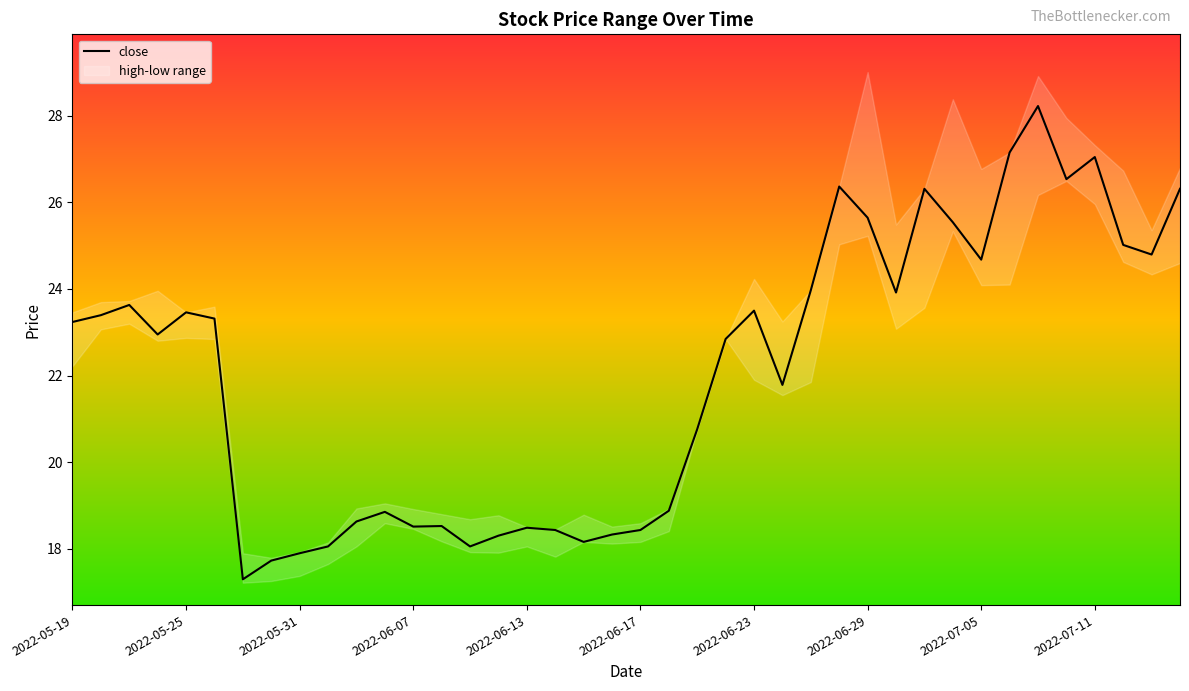

True or false: the data has more than 0 interior local peaks.

True